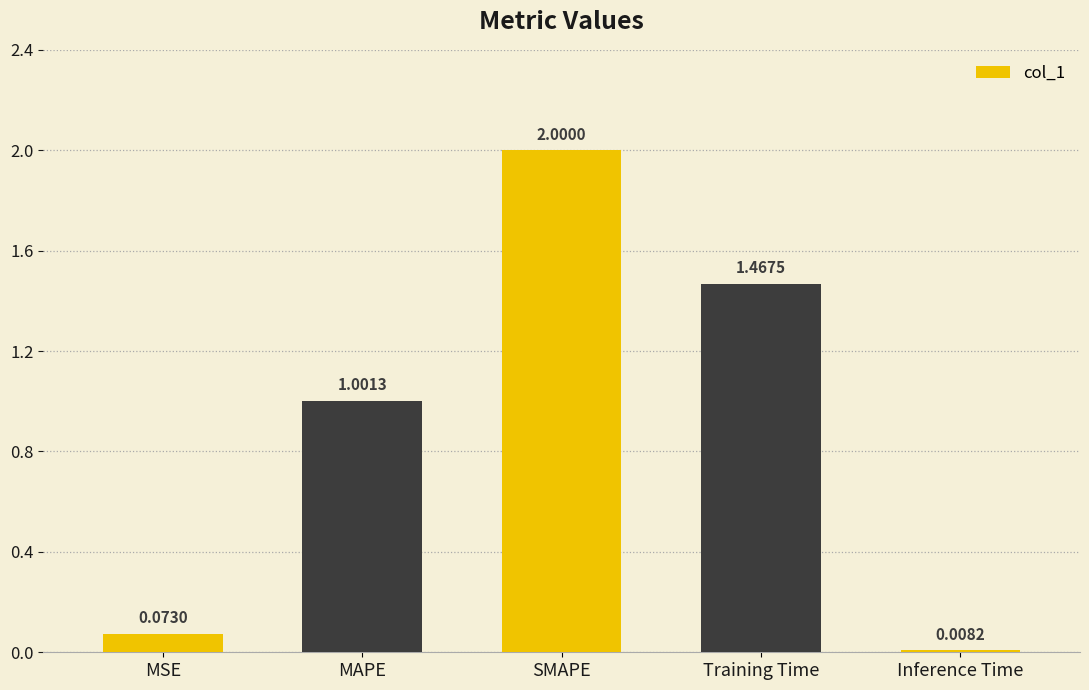

What is the difference between the maximum and second lowest values?

1.9